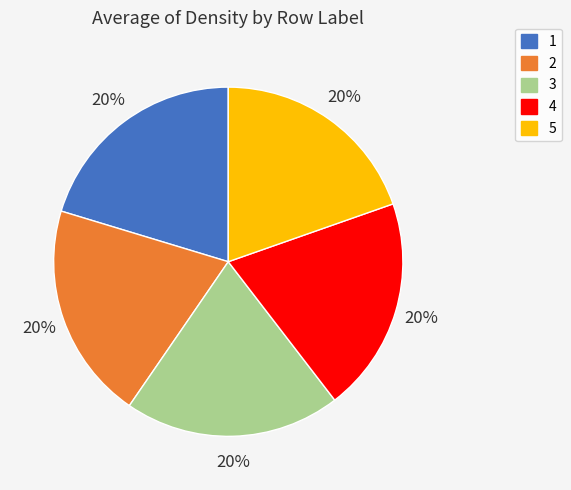

True or false: 5 accounts for 20% of the total.

True